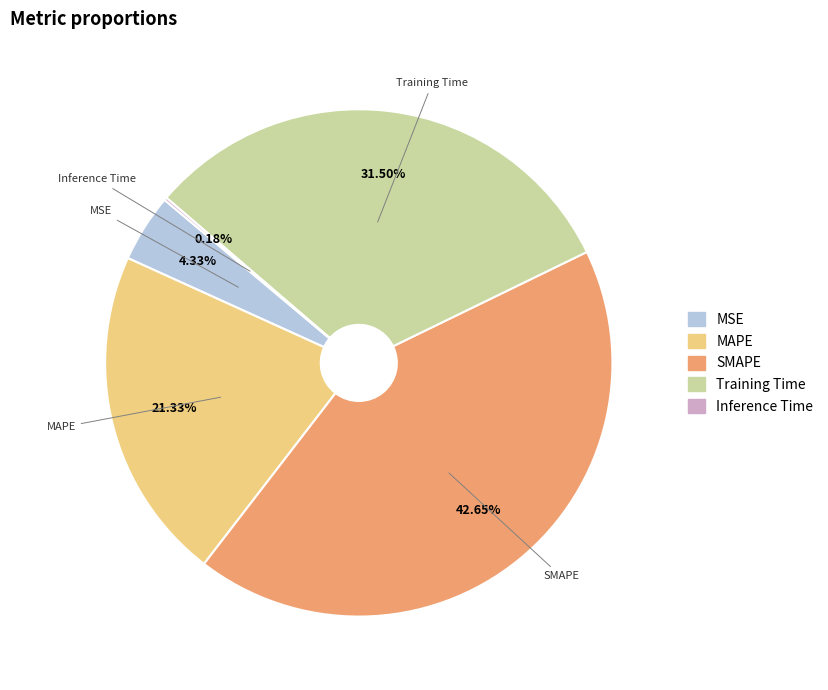

Do SMAPE and MAPE together represent more than half of the pie?

Yes